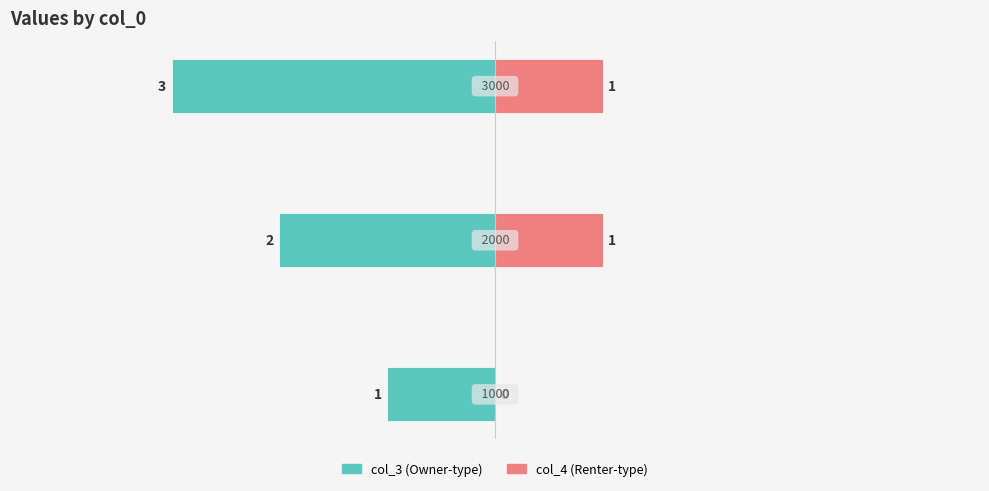

What is the sum of all col_3 values?

-6